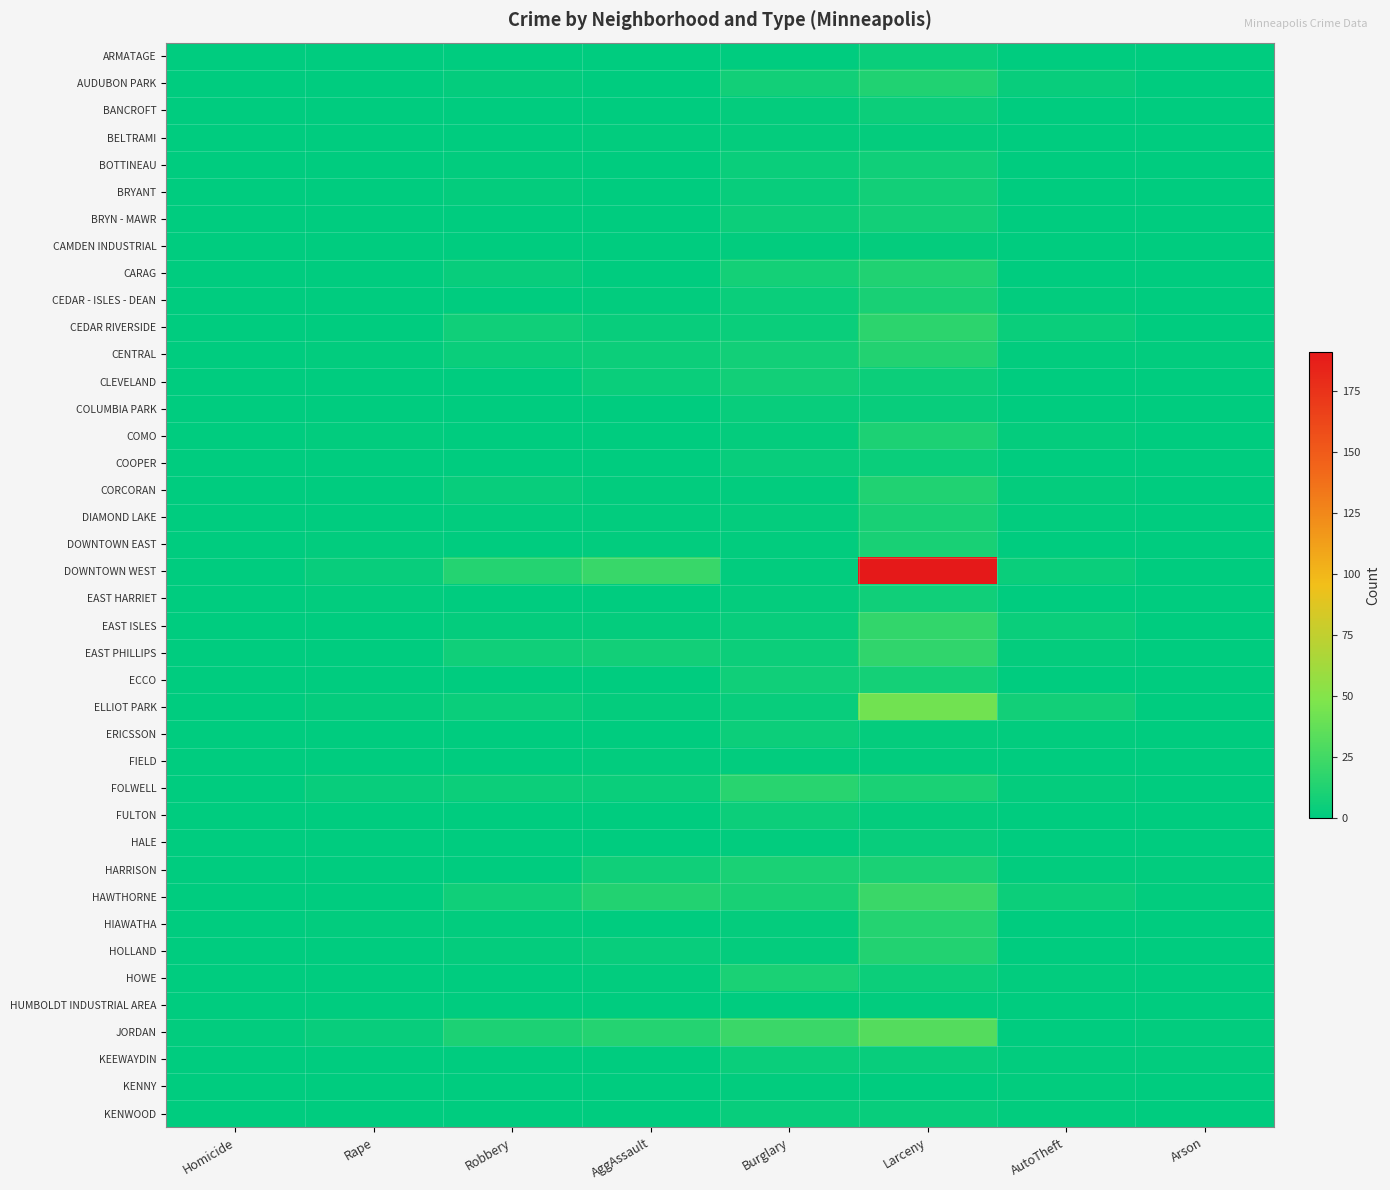

Between Homicide and Robbery, which series saw the biggest shift?

DOWNTOWN WEST